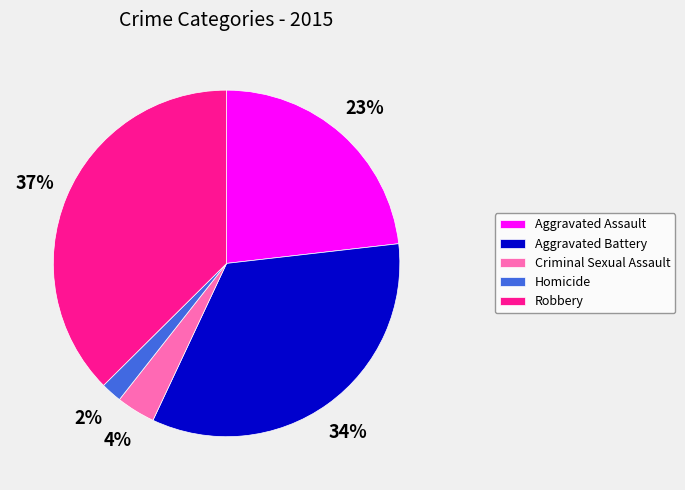

Is the sum of Homicide and Aggravated Assault greater than half?

No